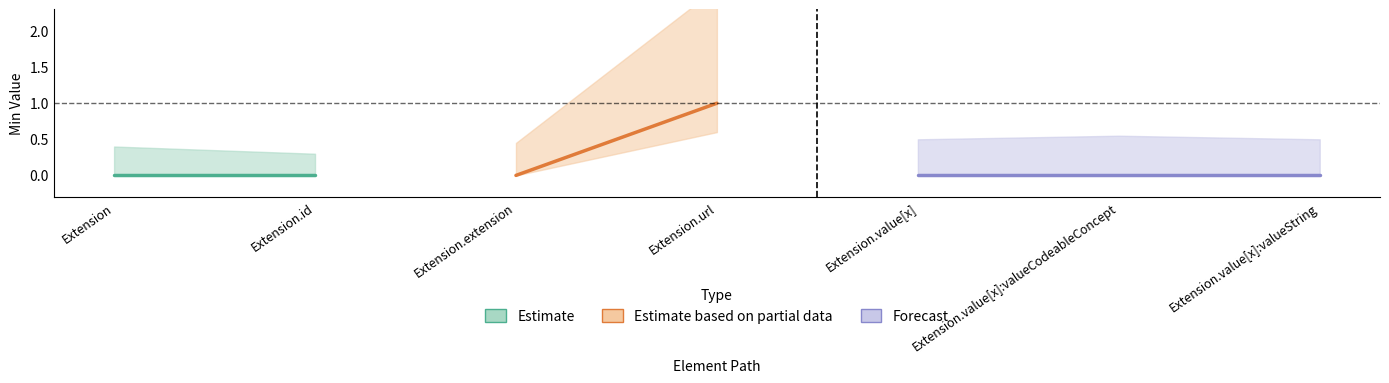

Reading left to right, extract all data points from this chart.

Min: 0	0	0	1	0	0	0
Base Min: 0	0	0	1	0	0	0